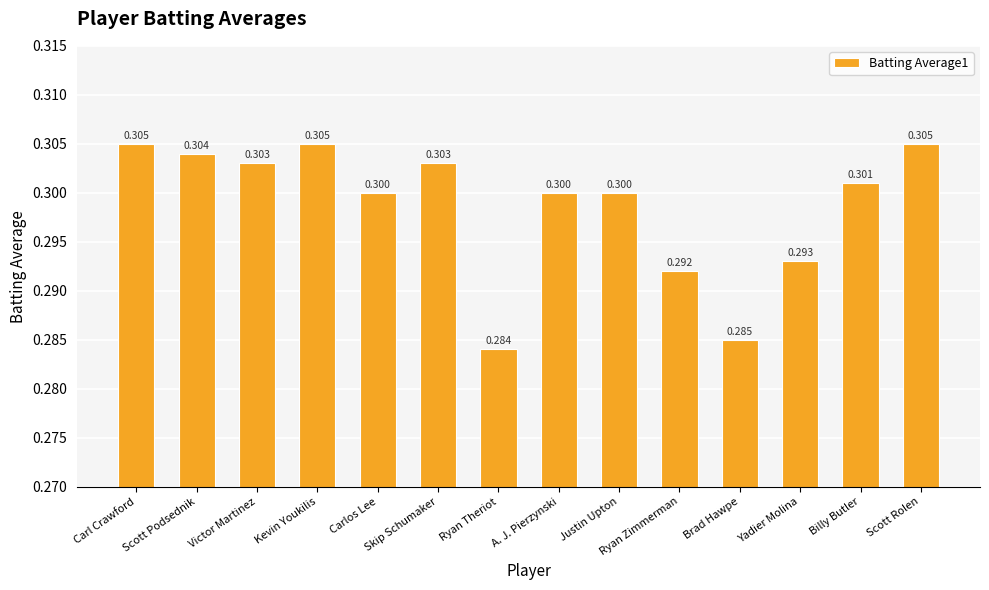

Which has a higher value, Scott Podsednik or Carlos Lee?

Scott Podsednik